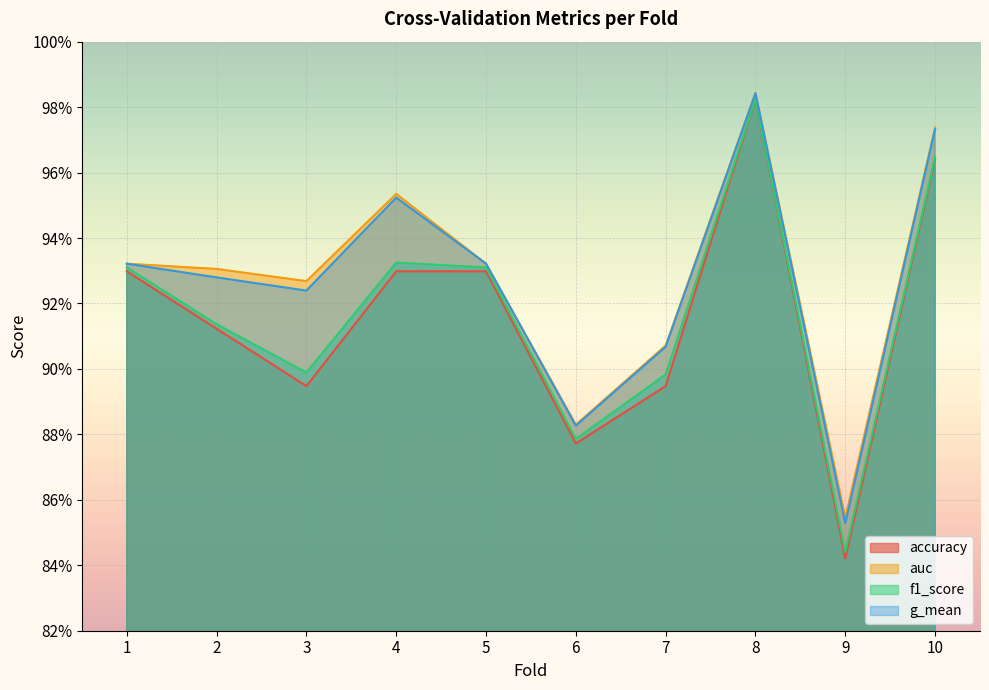

What is the total value across all series at 9?

3.4